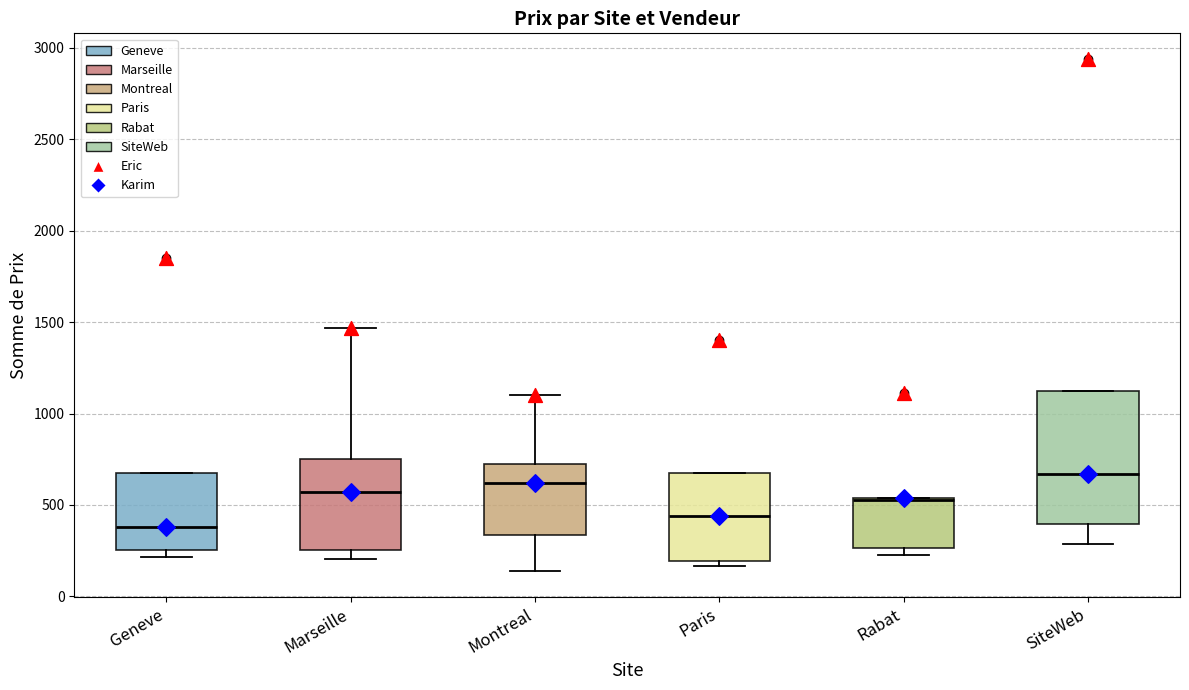

Reading left to right, read every box against the y-axis: the position of its median line, the range the box covers, and the ends of its whiskers. The values are not printed on the chart, so give them approximately, as read against the axis.

Geneve: median 400, box 250 to 700, whiskers 200 to 700
Marseille: median 550, box 250 to 750, whiskers 200 to 1450
Montreal: median 600, box 350 to 750, whiskers 150 to 1100
Paris: median 450, box 200 to 700, whiskers 150 to 700
Rabat: median 550, box 250 to 550, whiskers 200 to 550
SiteWeb: median 650, box 400 to 1150, whiskers 300 to 1150